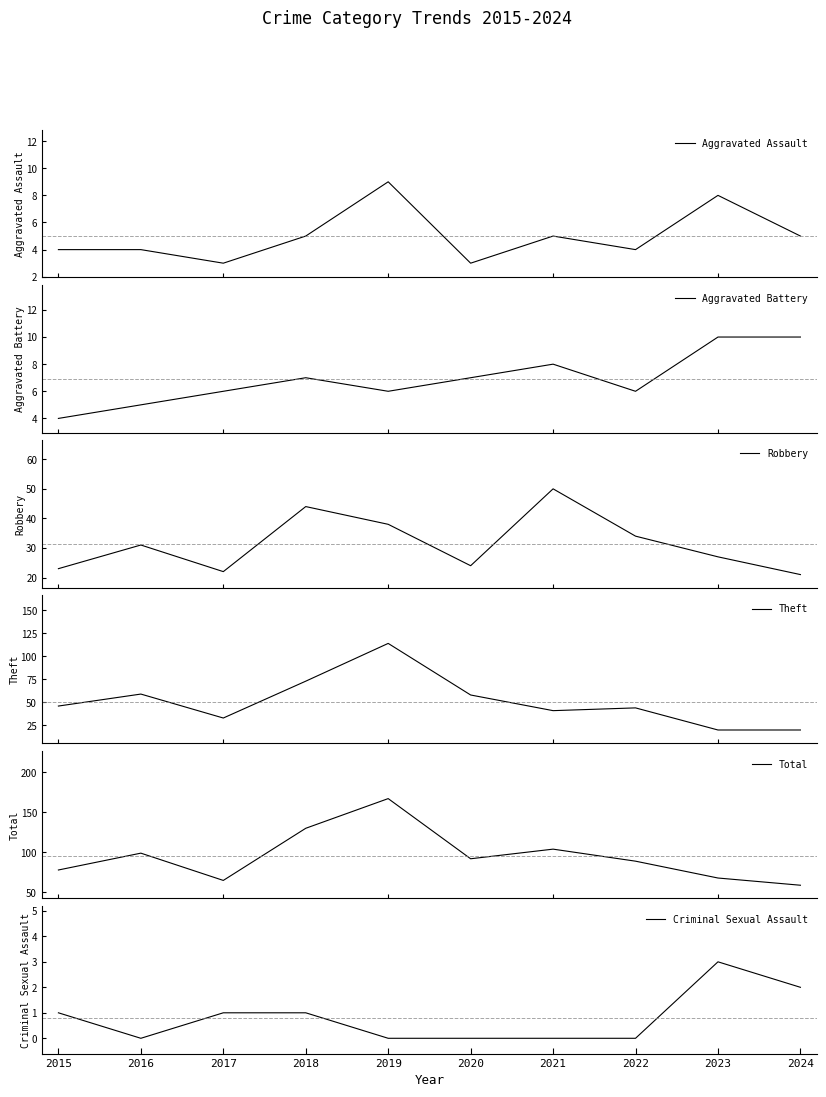

How many distinct data groups are displayed?

6